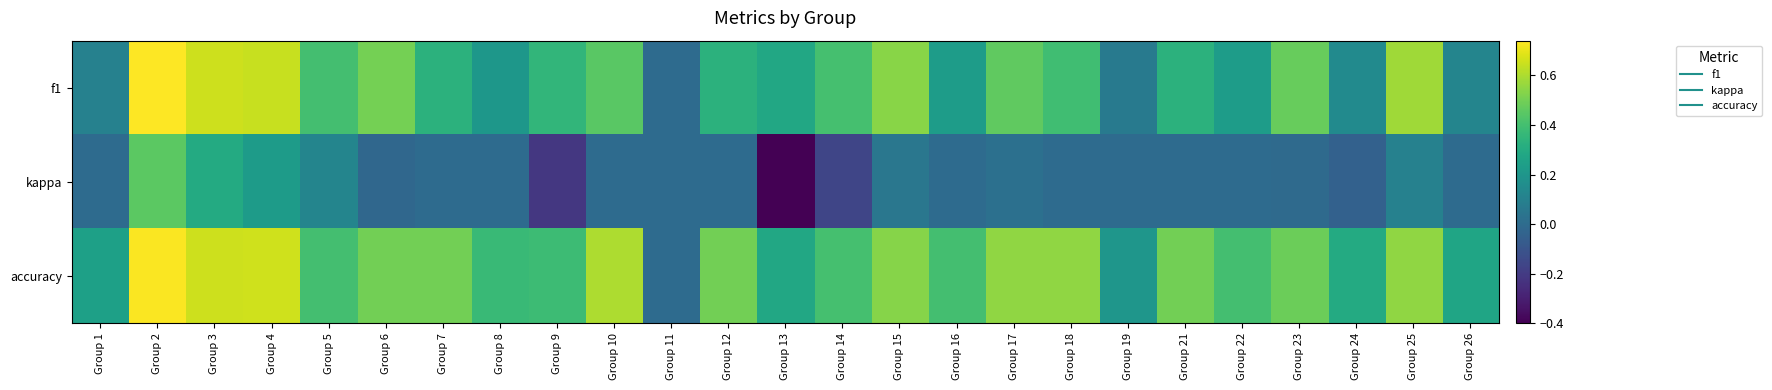

What is the total value across all series at Group 10?

1.1